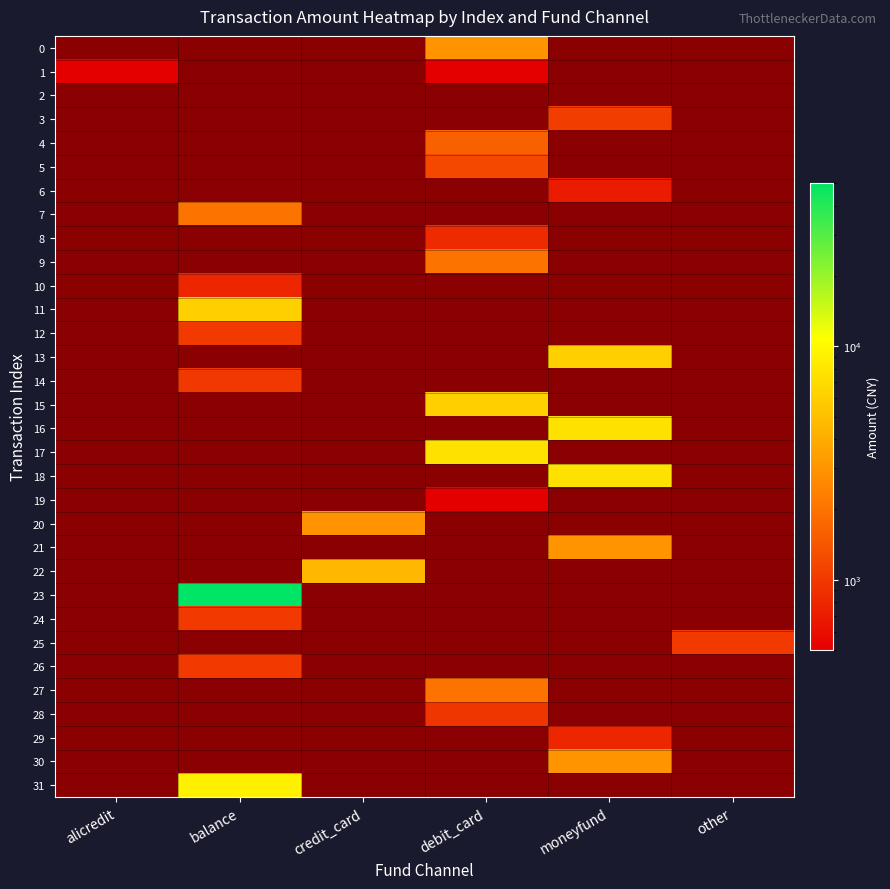

Is it true that 12 equals 2 at debit_card?

False